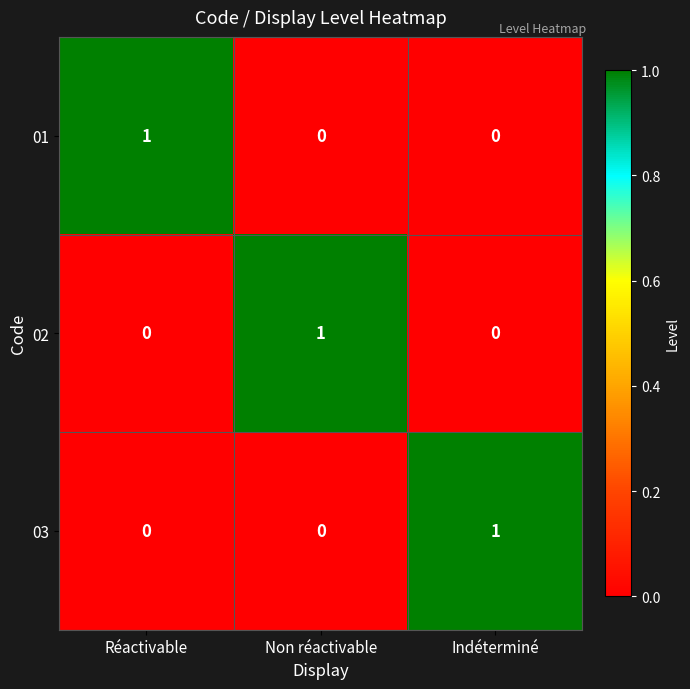

How many series are shown in this chart?

3